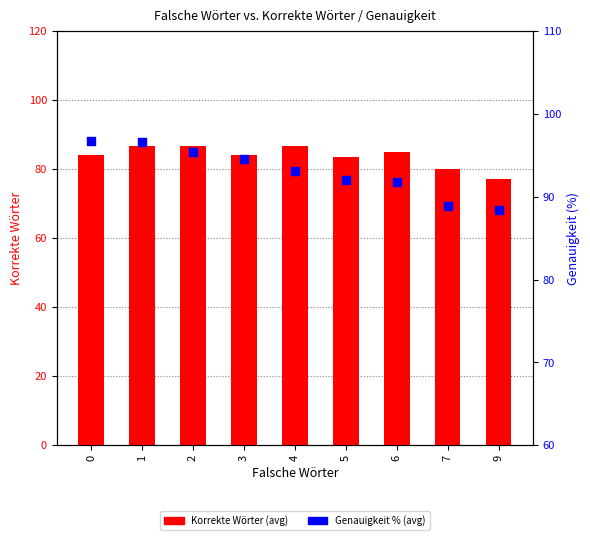

At how many categories does at least one series exceed 82?

9